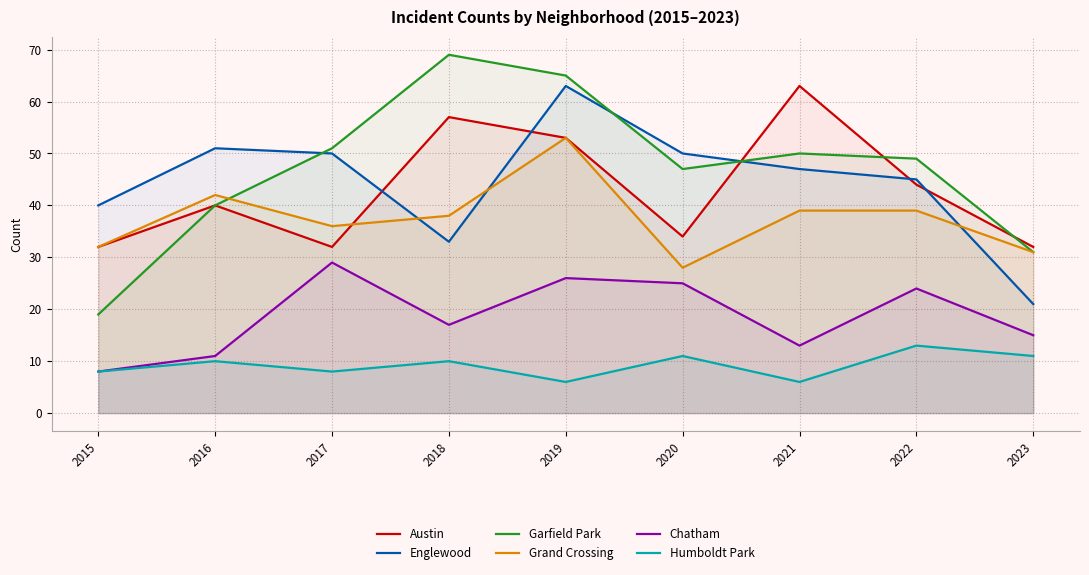

What is the approximate value of Garfield Park at 2023, to the nearest 5?

30